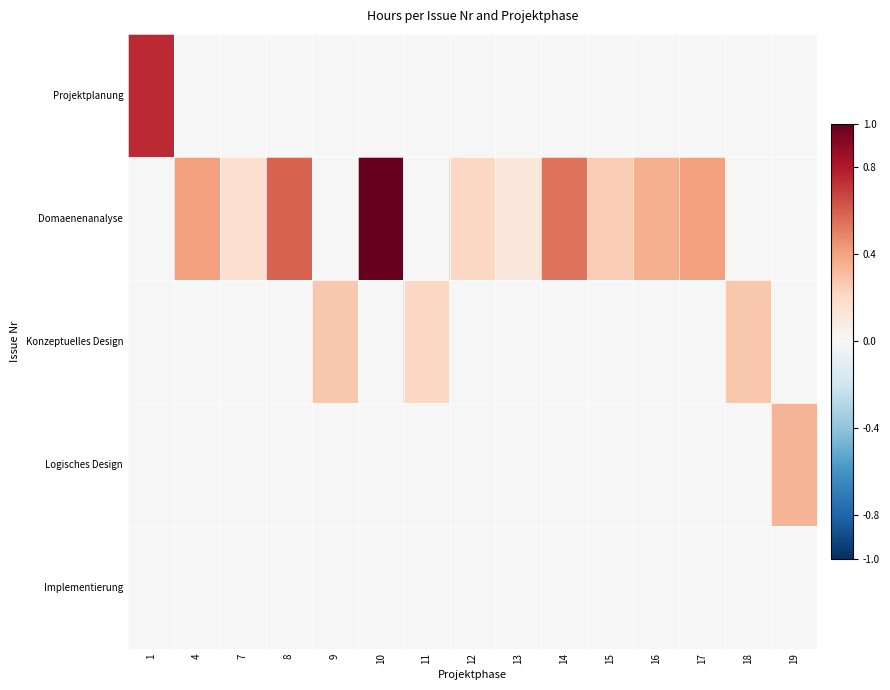

Which series changed the most between 7 and 10?

Domaenenanalyse